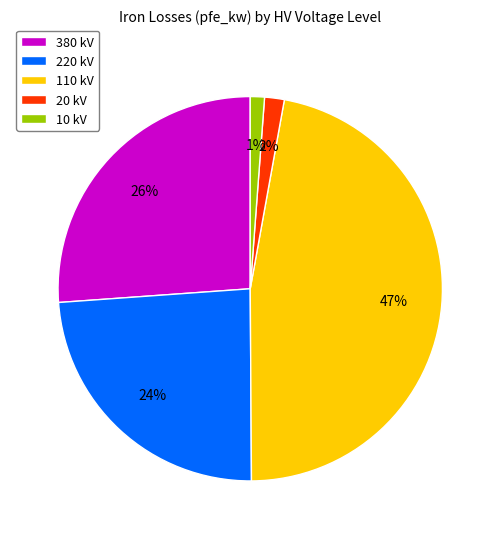

What is the largest slice in the pie chart?

110 kV